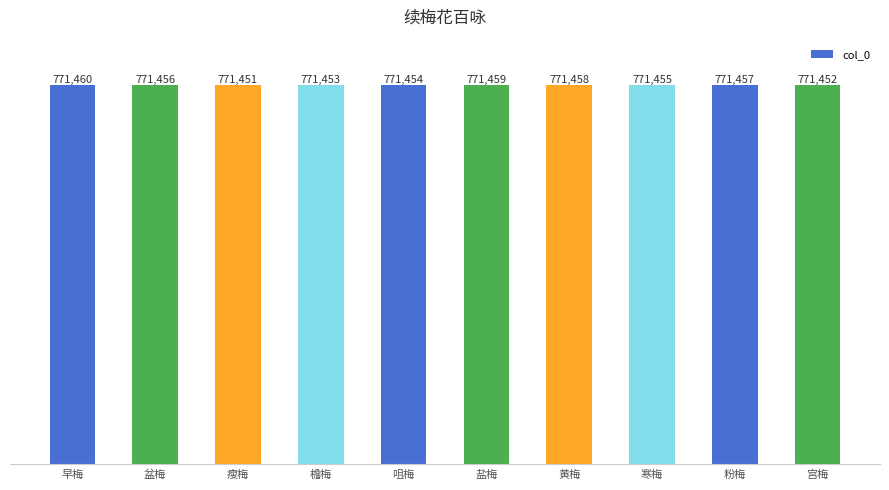

What position from the right is 早梅?

10